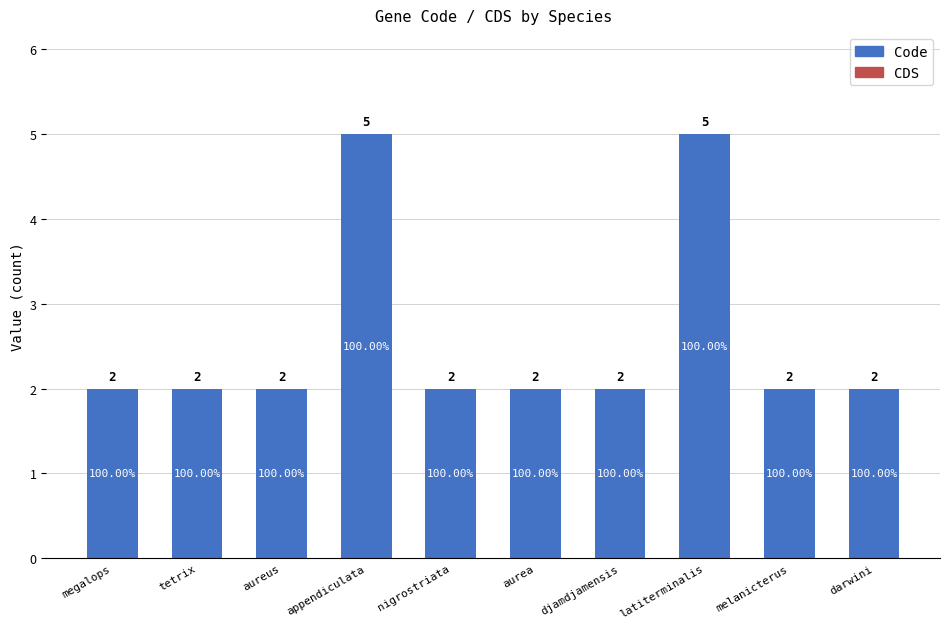

What is the average value?

3